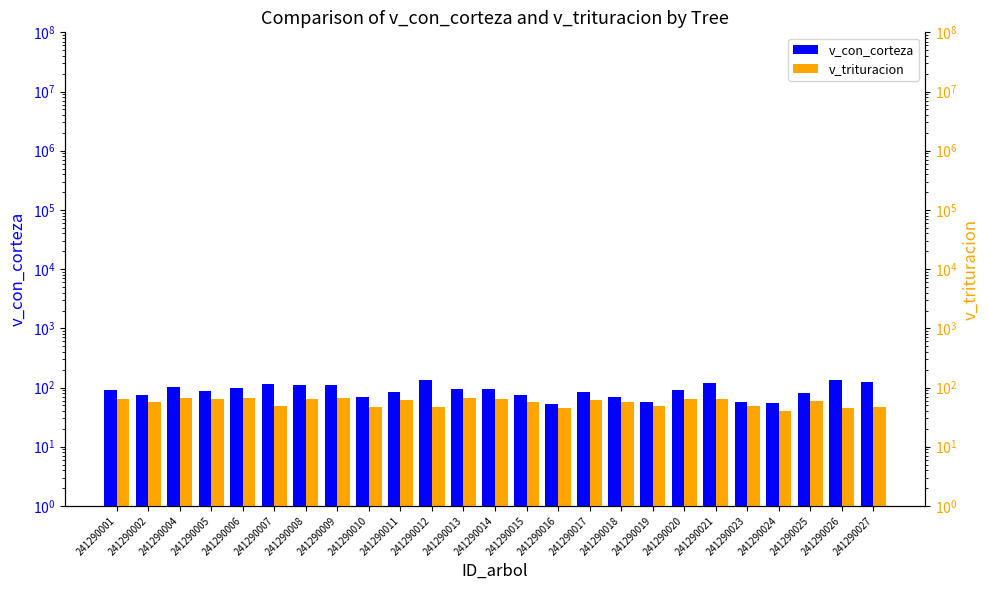

What is the value of the v_con_corteza bar at the 10th from the left?

85.6